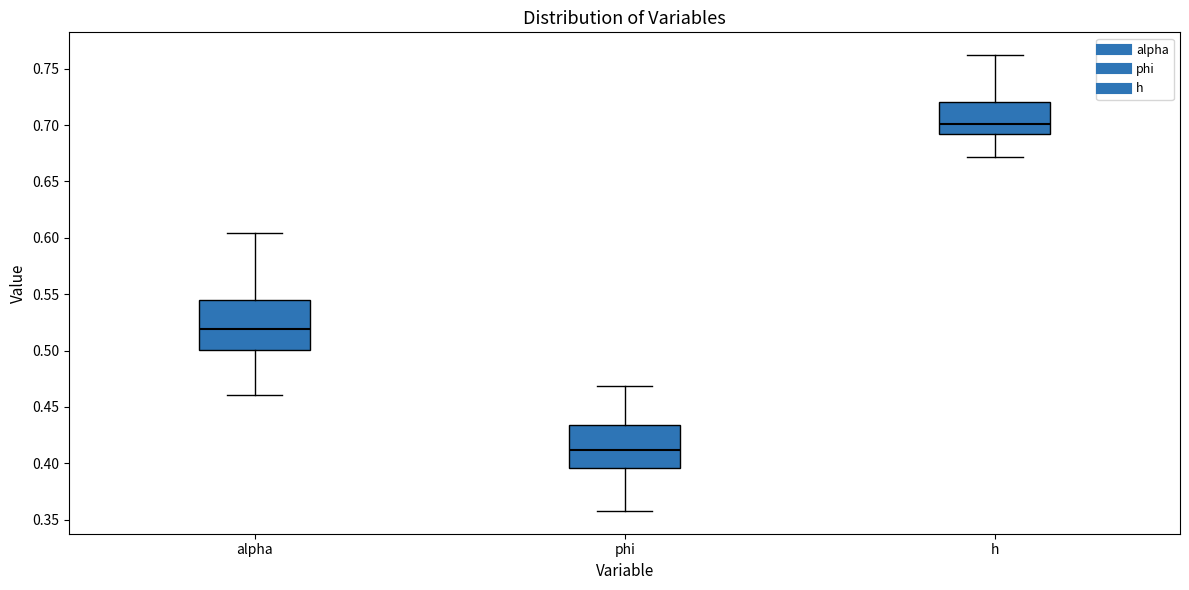

Which box's median line is the lowest?

phi